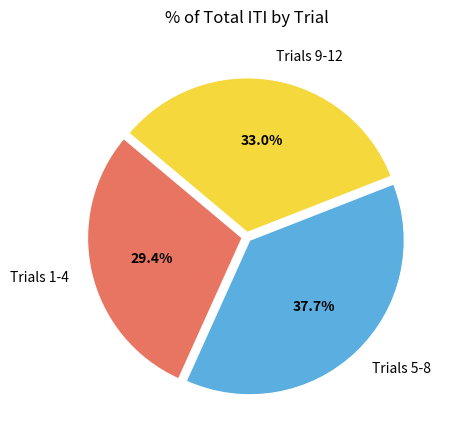

What is the smallest slice in the pie chart?

Trials 1-4